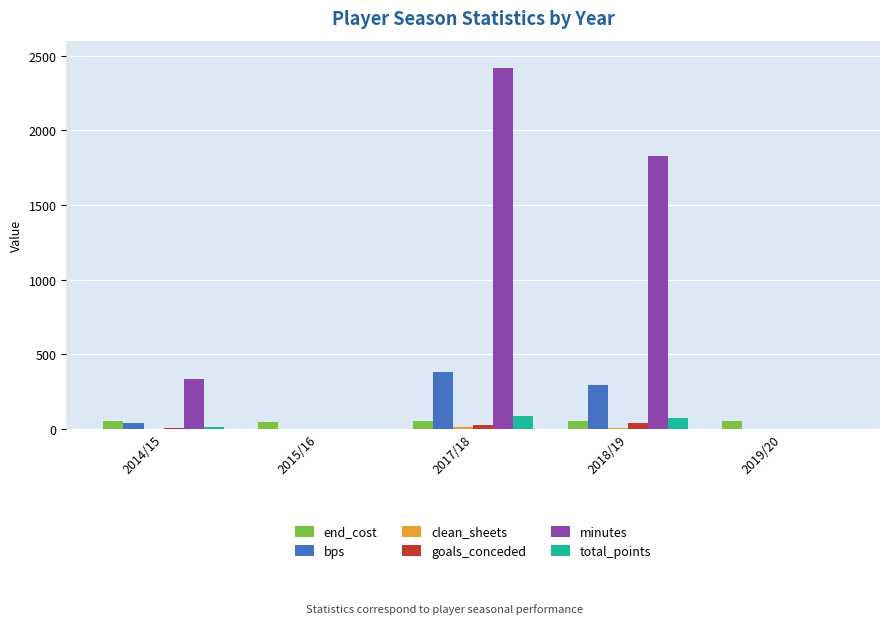

Which series has the largest total across all categories?

minutes